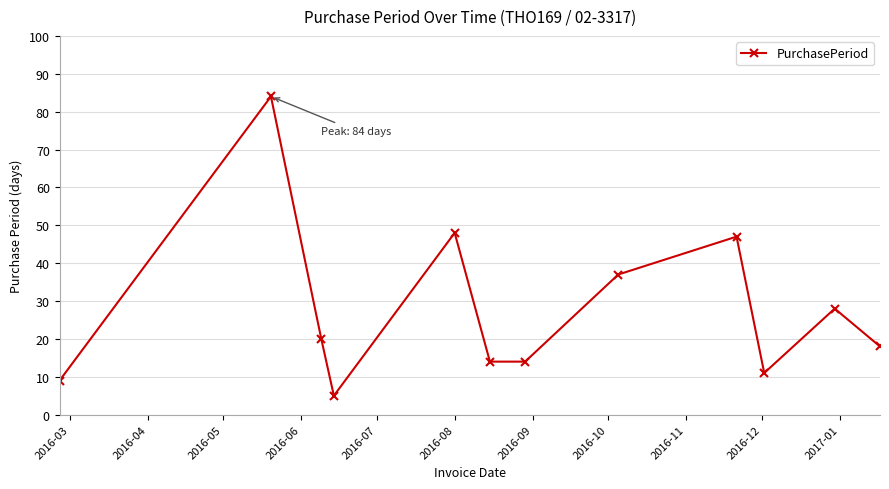

What is the average value?

28